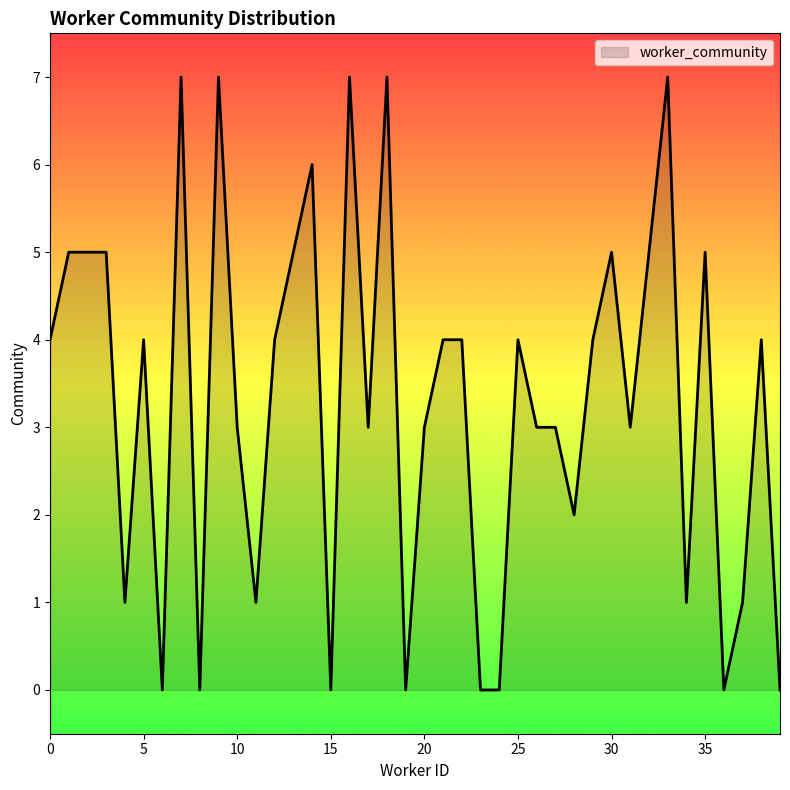

What is the maximum value shown in the chart?

7